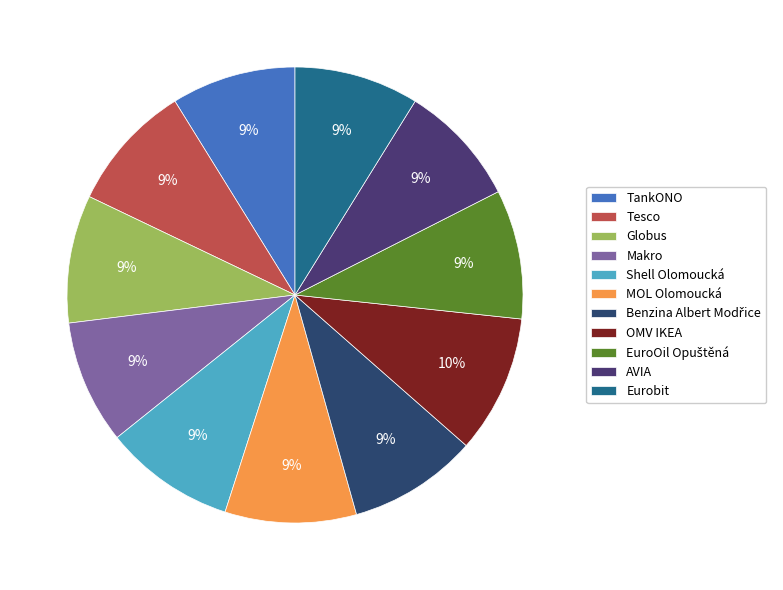

Does any single category account for the majority?

No